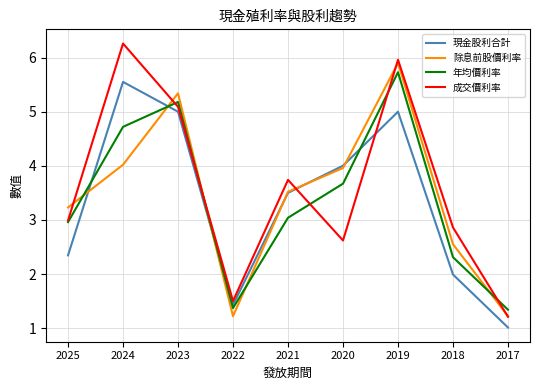

Between which two adjacent categories do 成交價利率 and 除息前股價利率 first intersect?

2025 and 2024